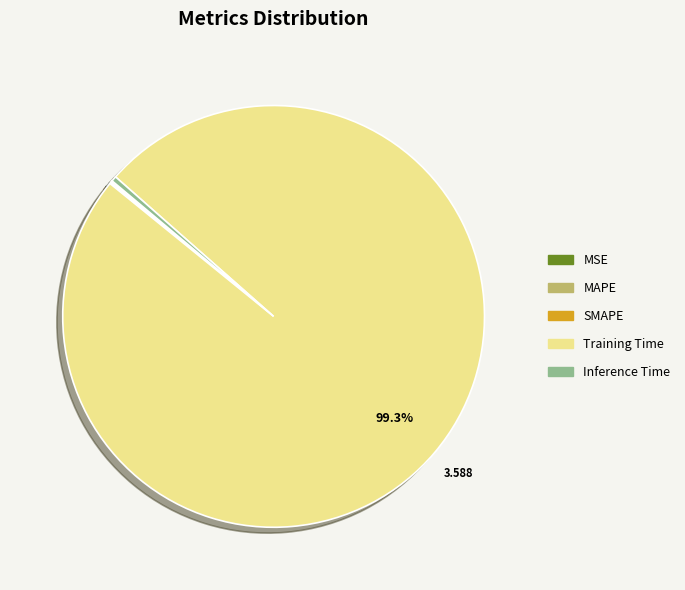

What is the largest slice in the pie chart?

Training Time